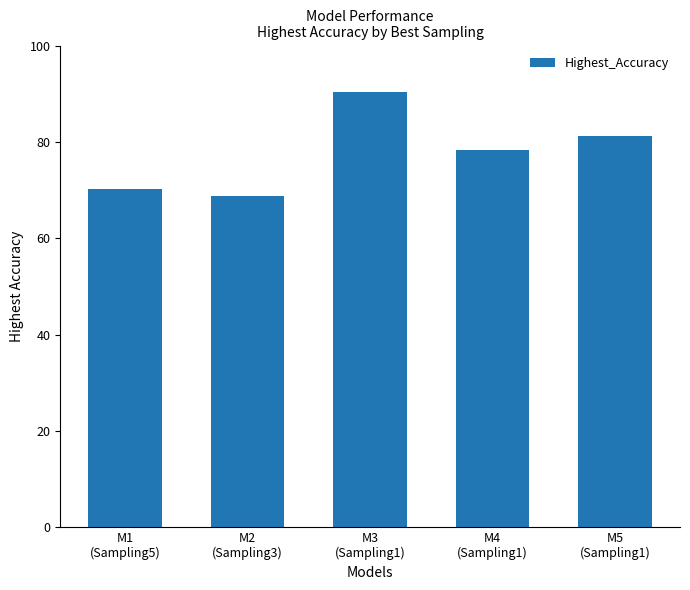

What is the greatest value displayed?

90.5